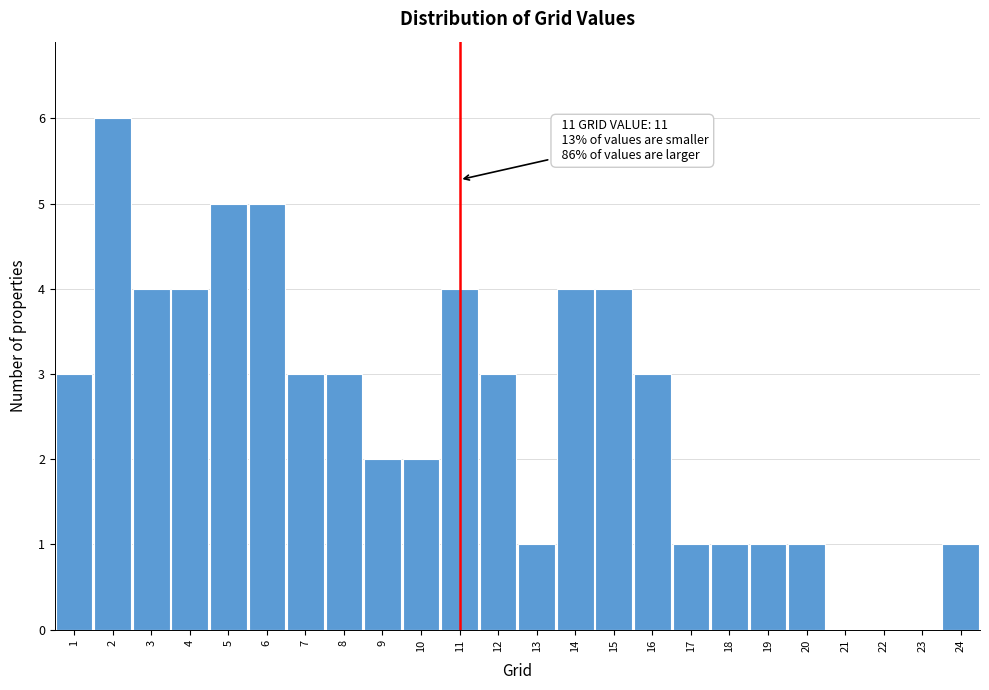

Which range on the x-axis has the tallest bar?

1.5 to 2.5